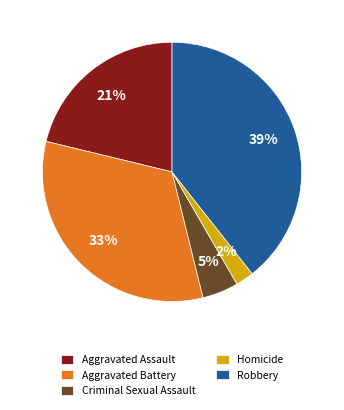

Is Aggravated Assault the majority of the pie?

No